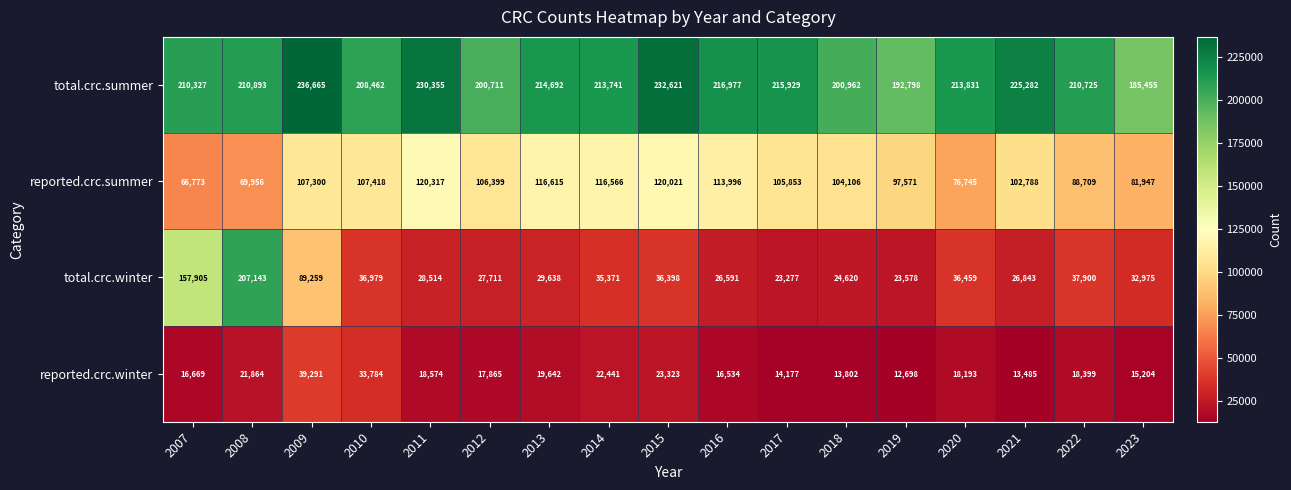

Which series changed the most between 2007 and 2015?

total.crc.winter